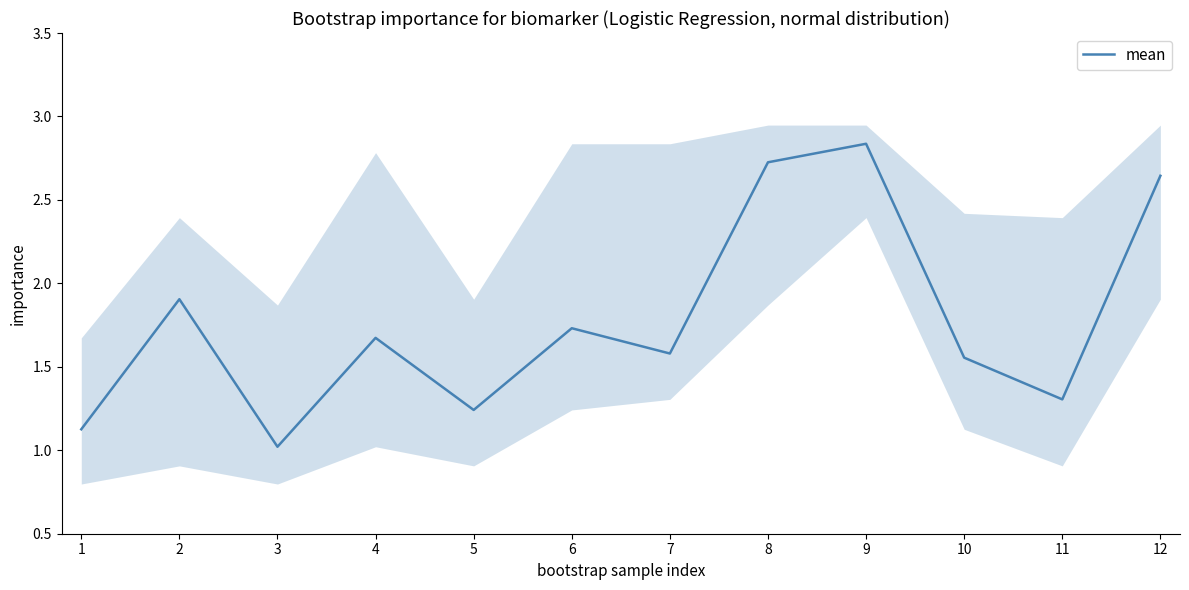

What value does the data have at 5?

1.2